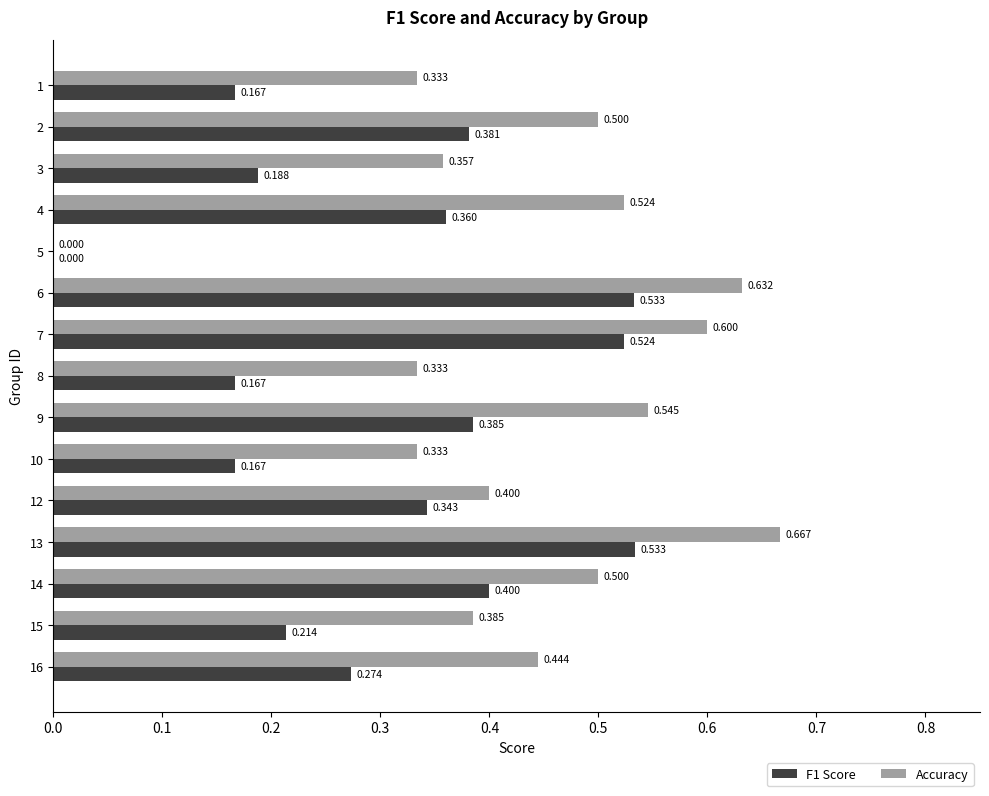

What is the maximum value for F1 Score?

0.5